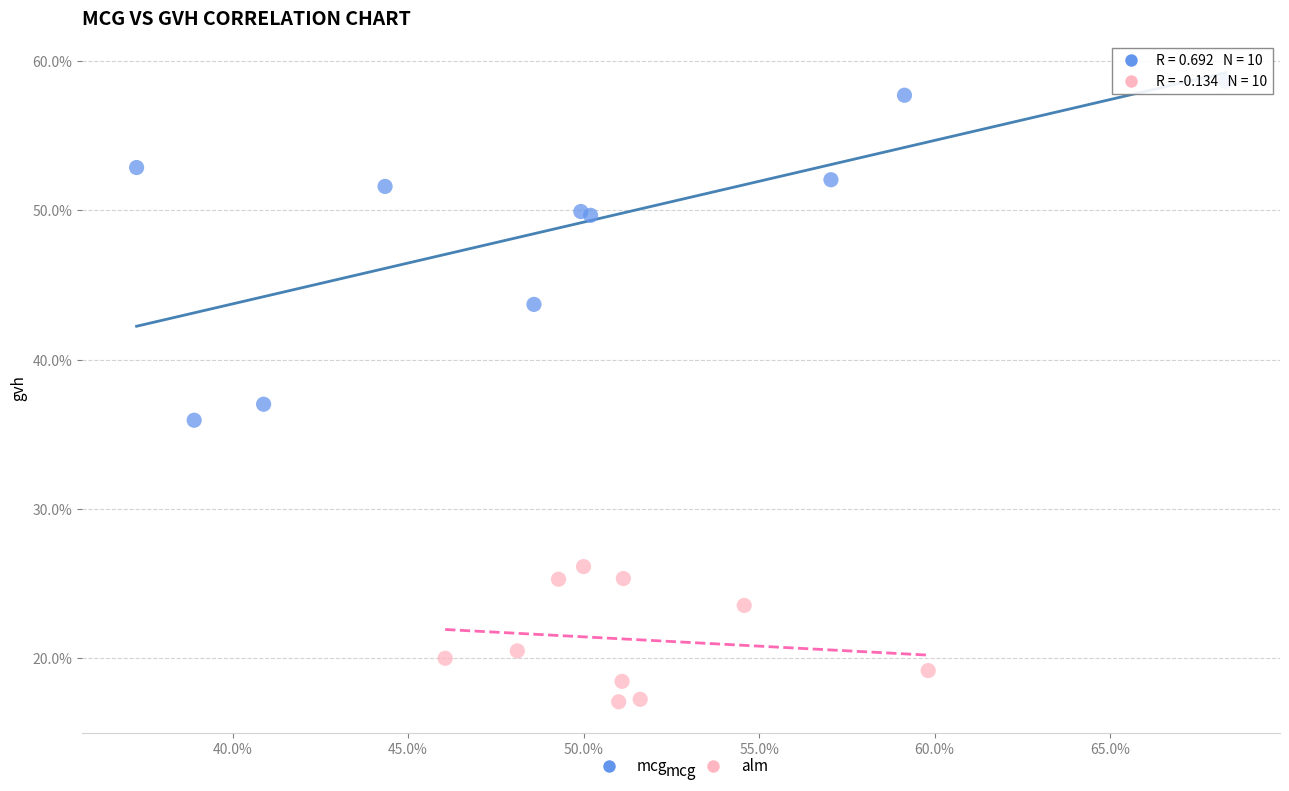

Which series contains the highest Y value?

mcg